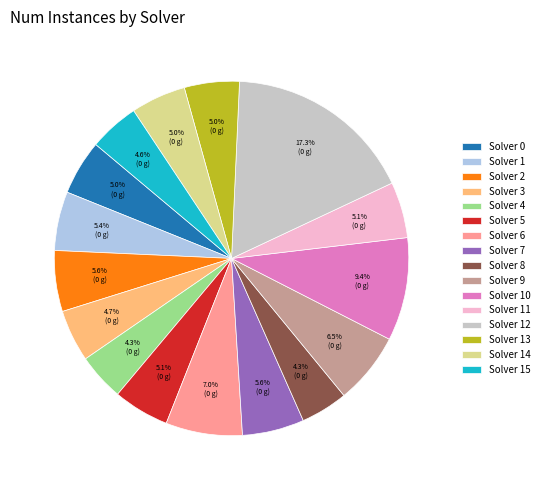

Does Solver 7 account for over 50% of the chart?

No